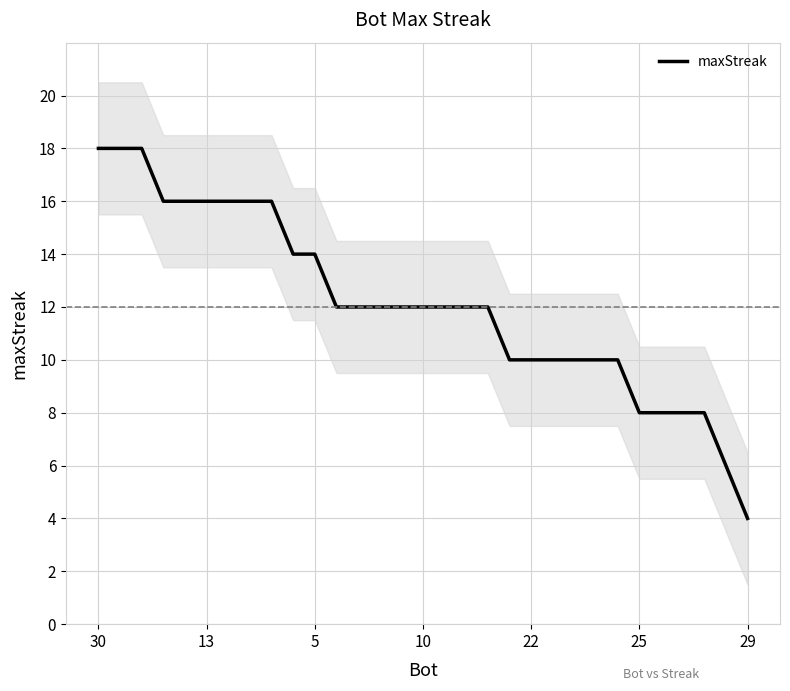

The value of maxStreak at 25 is 8. True or false?

True